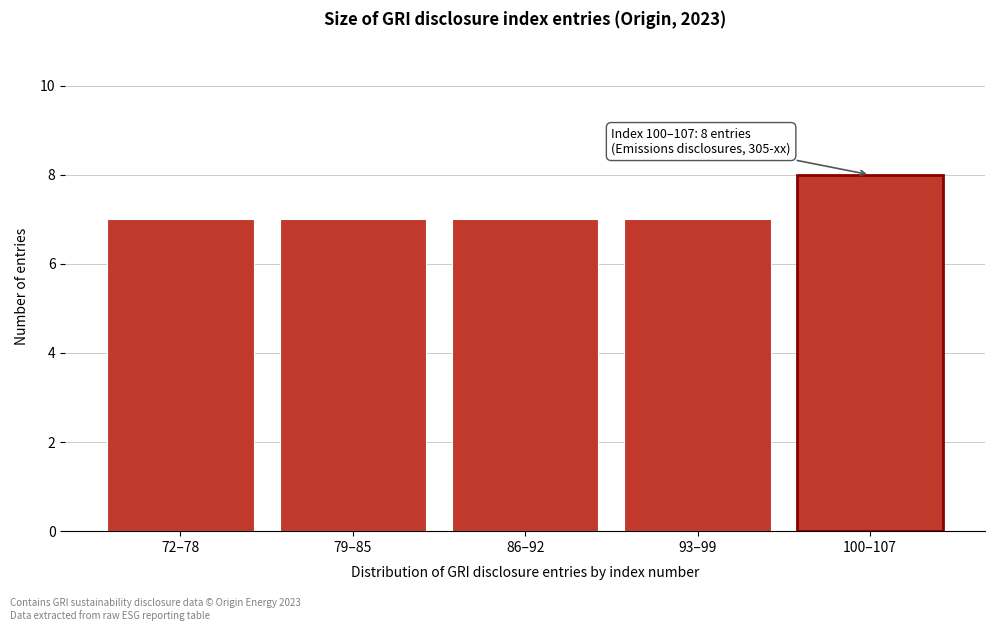

Reading left to right, extract all data points from this chart.

72–78=7	79–85=7	86–92=7	93–99=7	100–107=8